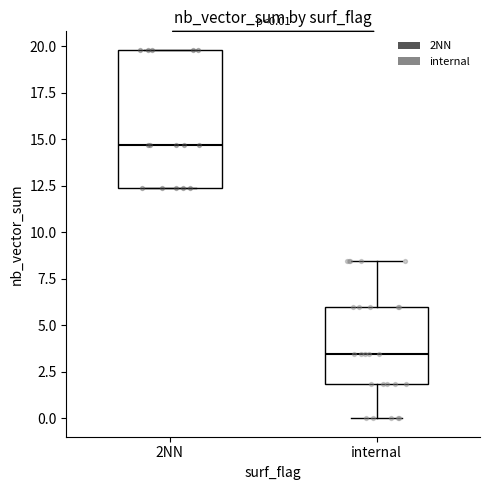

Comparing the boxes themselves (not the whiskers), which one is the tallest?

2NN